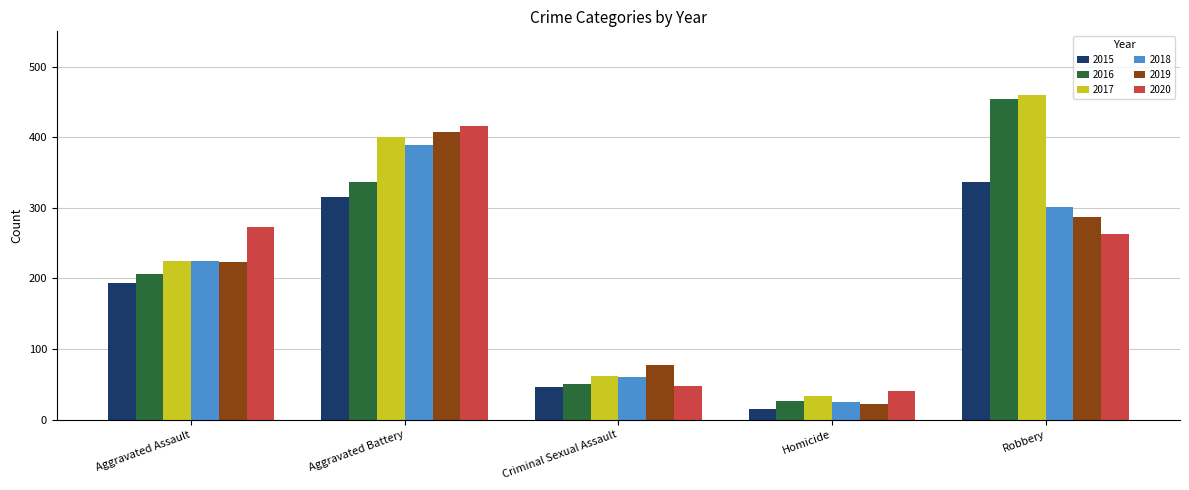

What is the total value across all series at Robbery?

2102